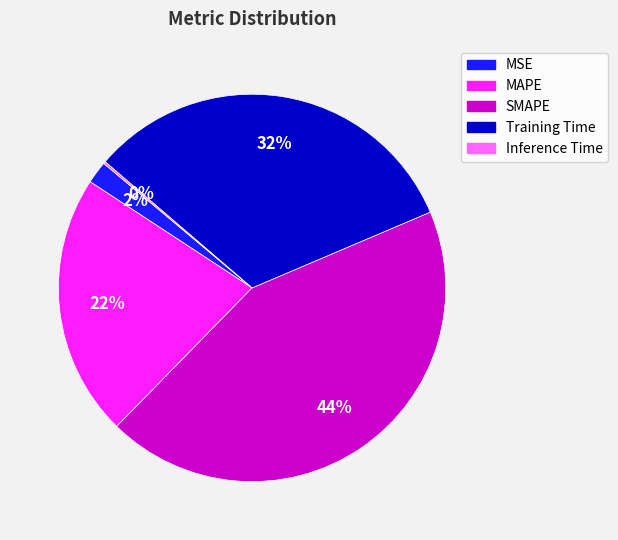

To the nearest percent, what percentage of the pie is MSE?

2%